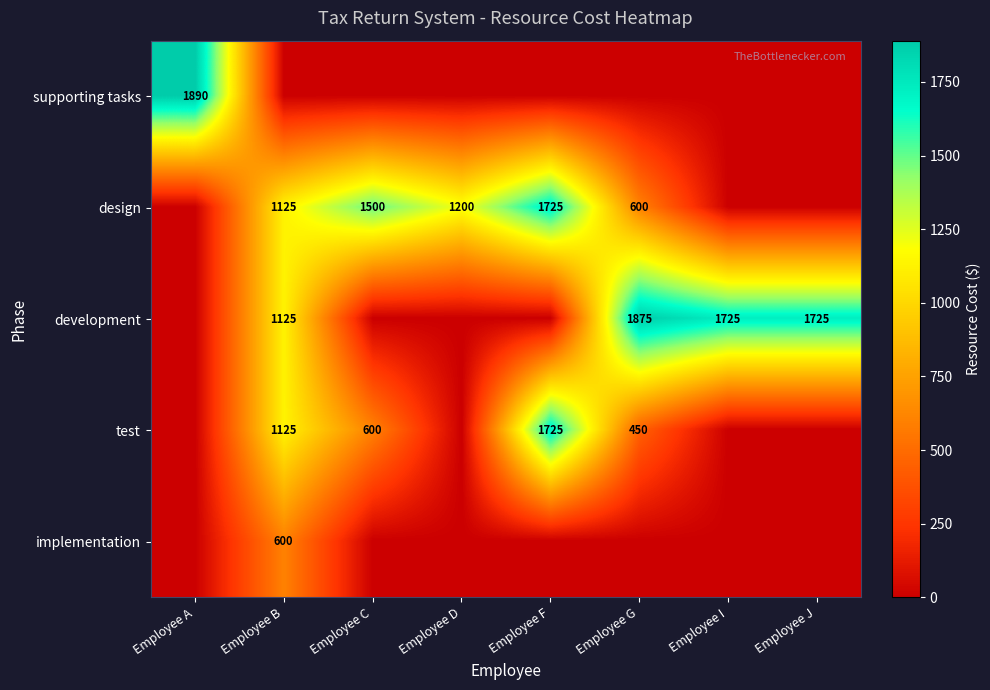

True or false: test has a value of 1889 at Employee B.

False